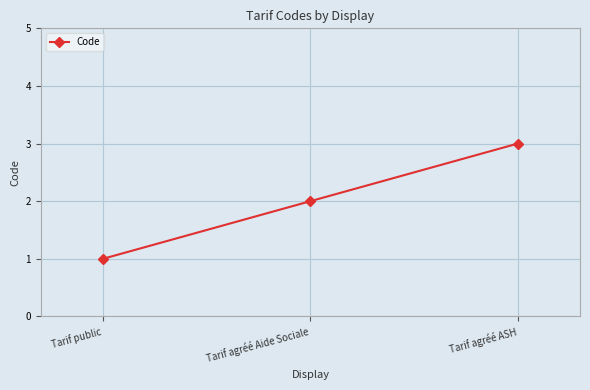

True or false: the data shows 1 at Tarif public.

True